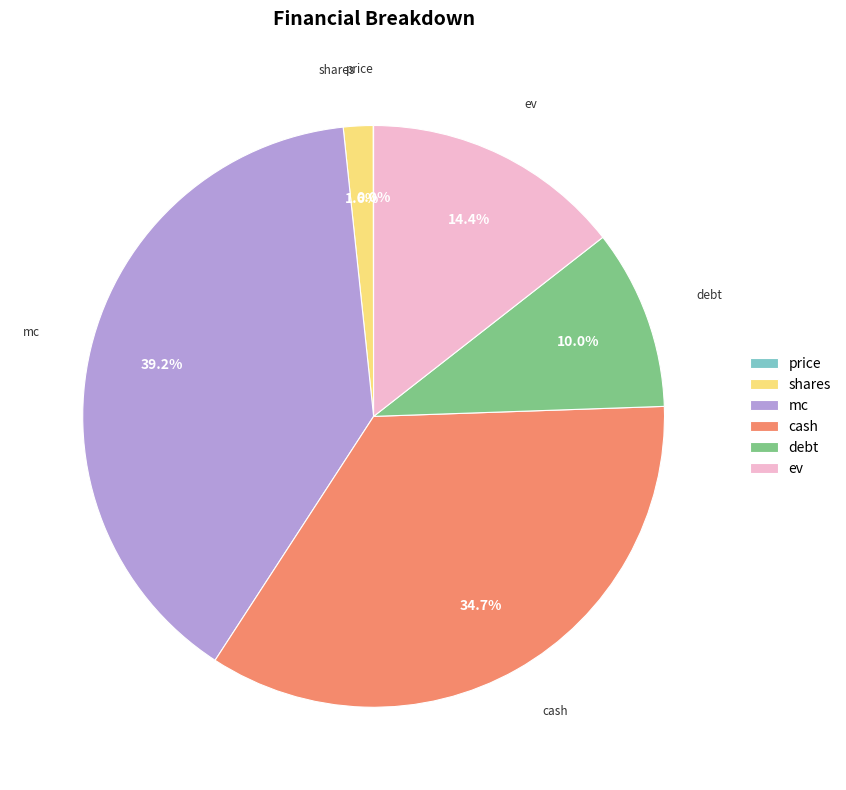

What percentage is the mc slice, to the nearest percent?

39%